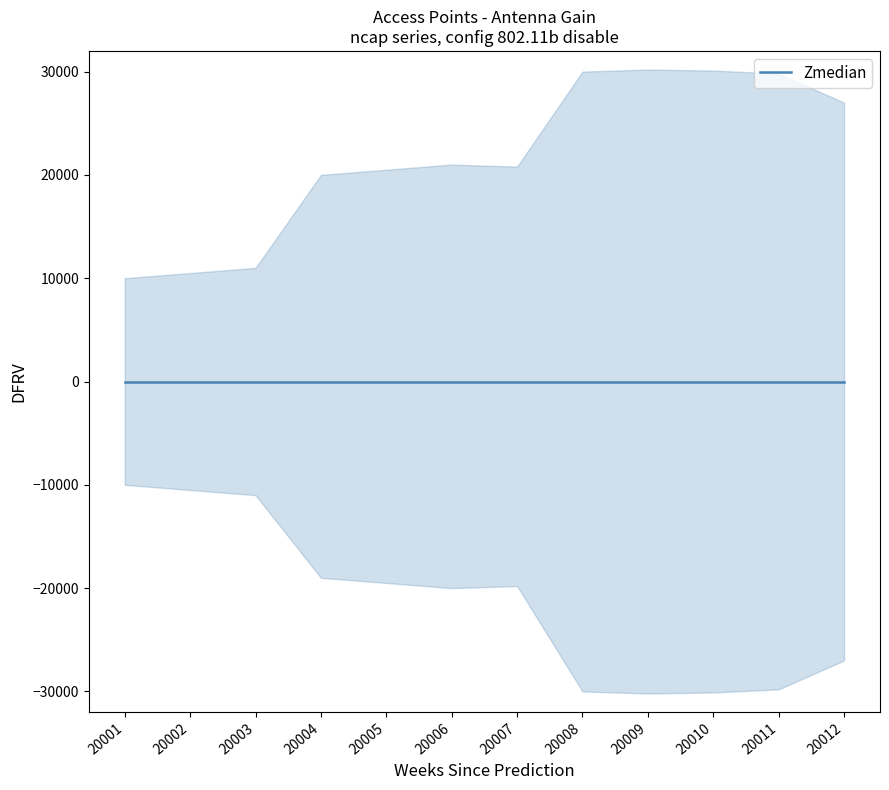

Which label corresponds to the smallest value in the chart?

20001